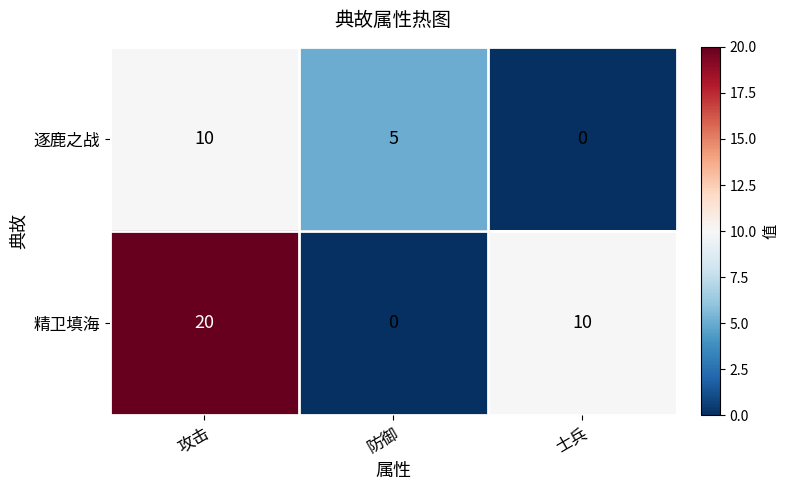

What is the spread (max minus min) of values at 防御?

5